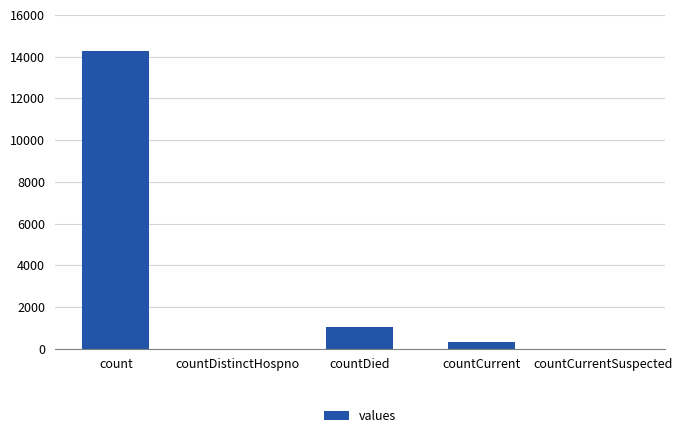

True or false: the data shows 1017 at countDied.

True